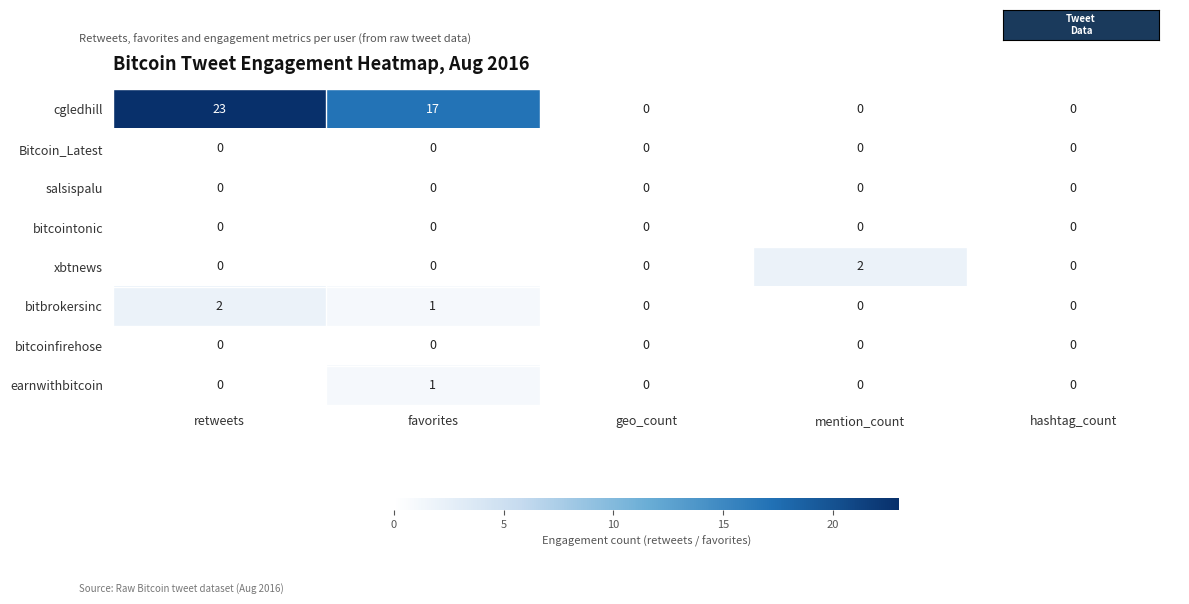

Count the cgledhill values in the range 0 to 17.

4